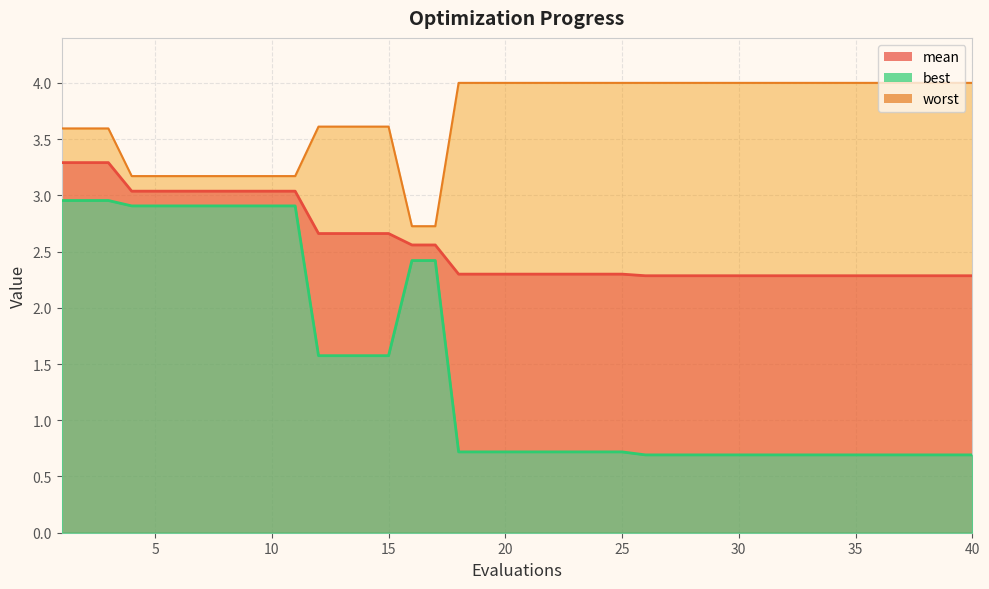

What is the difference between the mean values at 35 and 7?

0.8